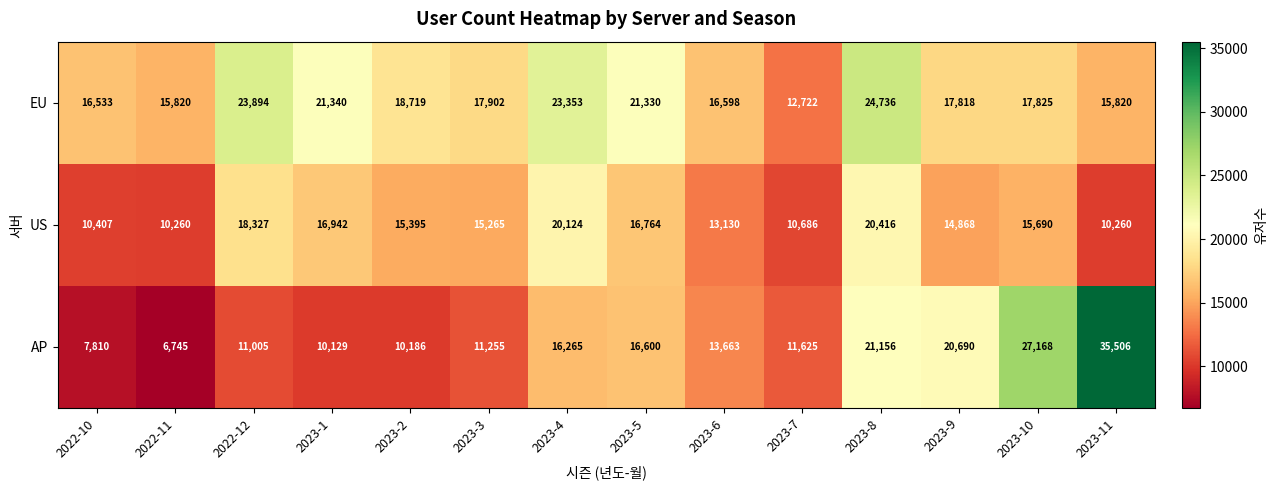

What is the lowest value of the US series?

10260